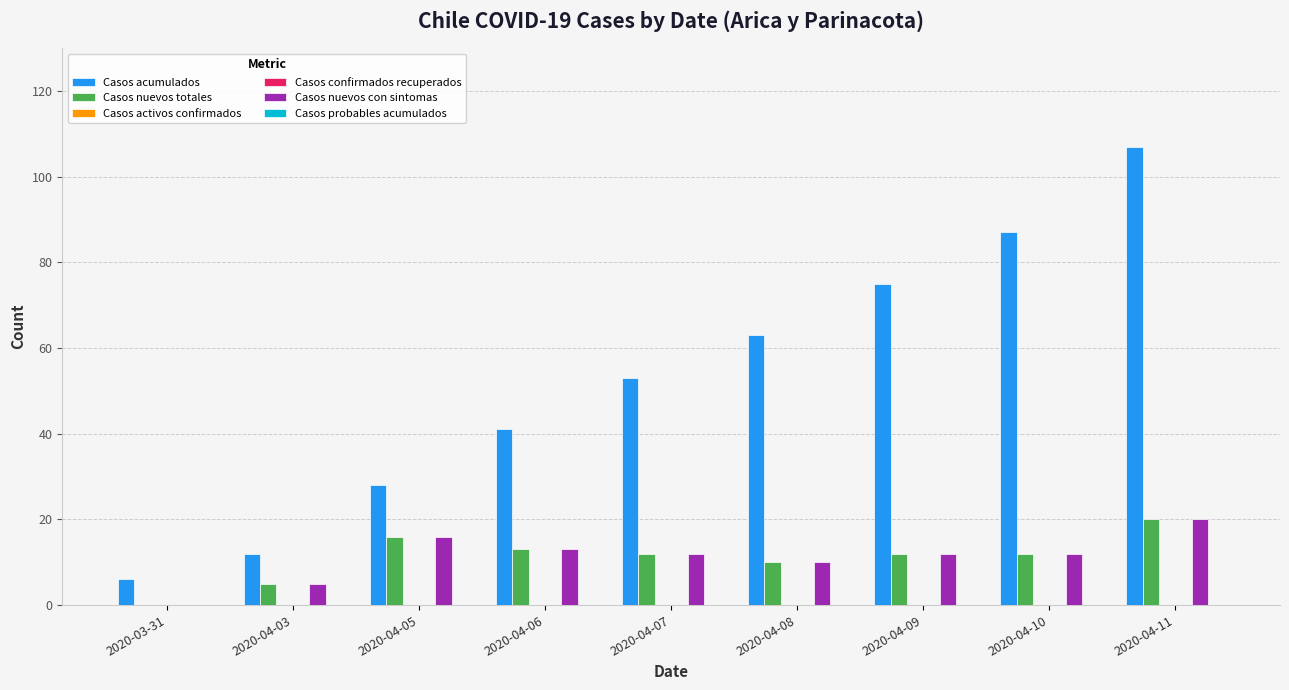

How many bars are there in total?

54